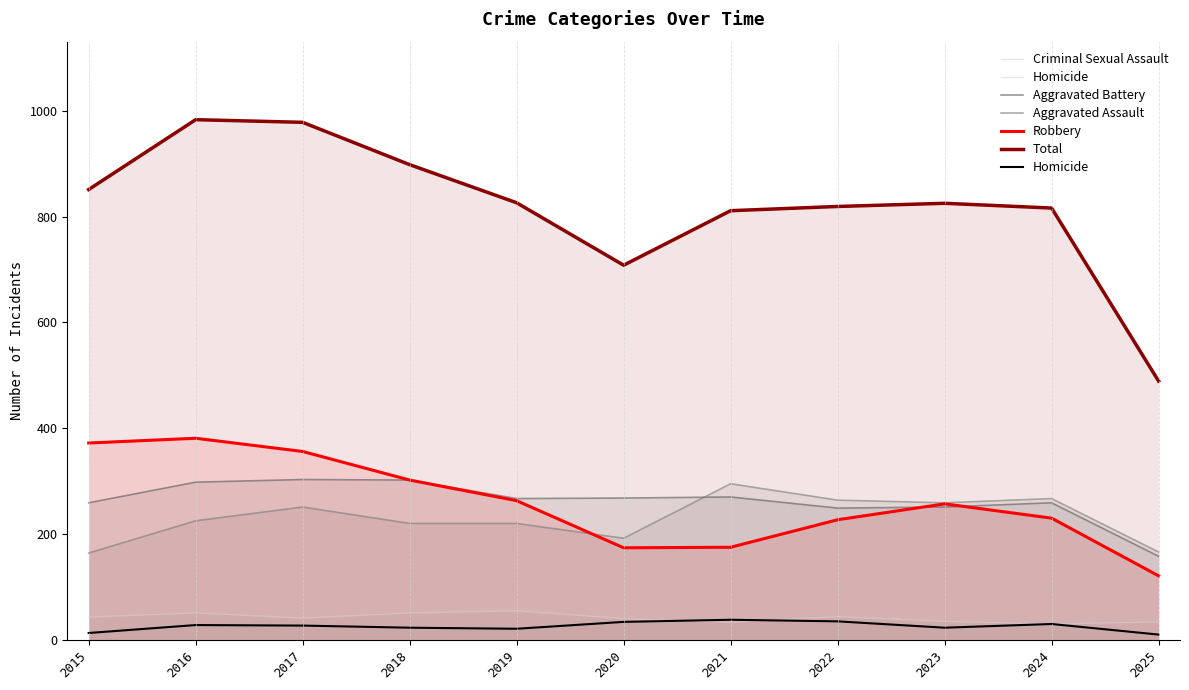

What is the value of the Homicide point at the 3rd from the left?

27